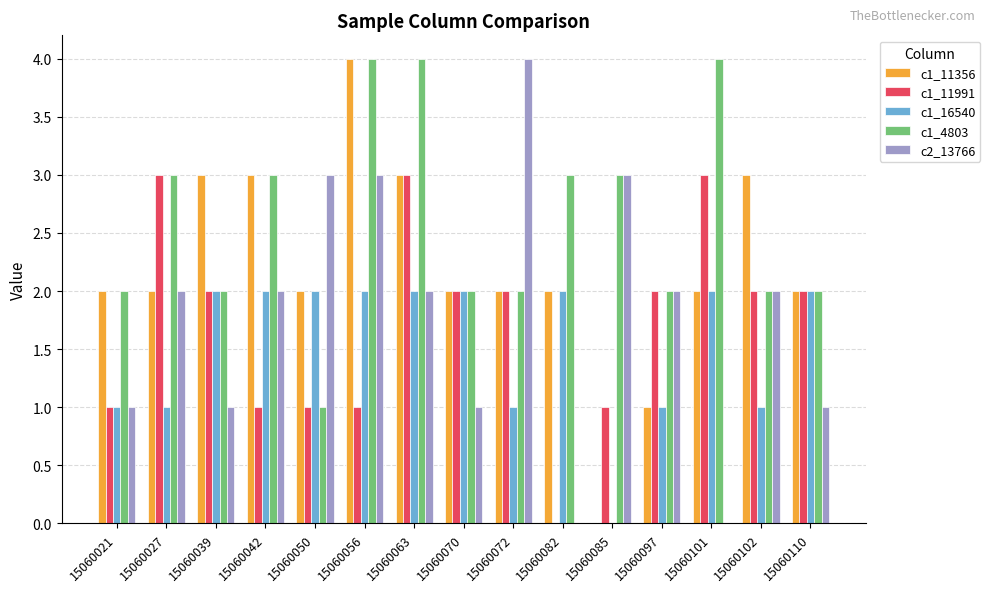

Which series has the largest total across all categories?

c1_4803